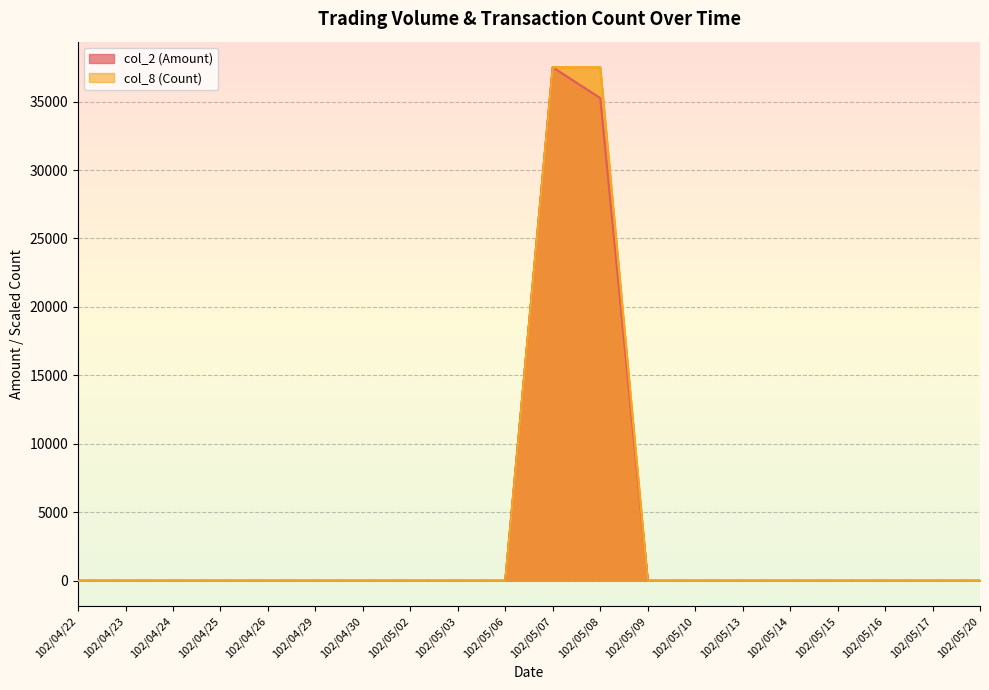

What is the maximum value for col_2 (Amount)?

37500